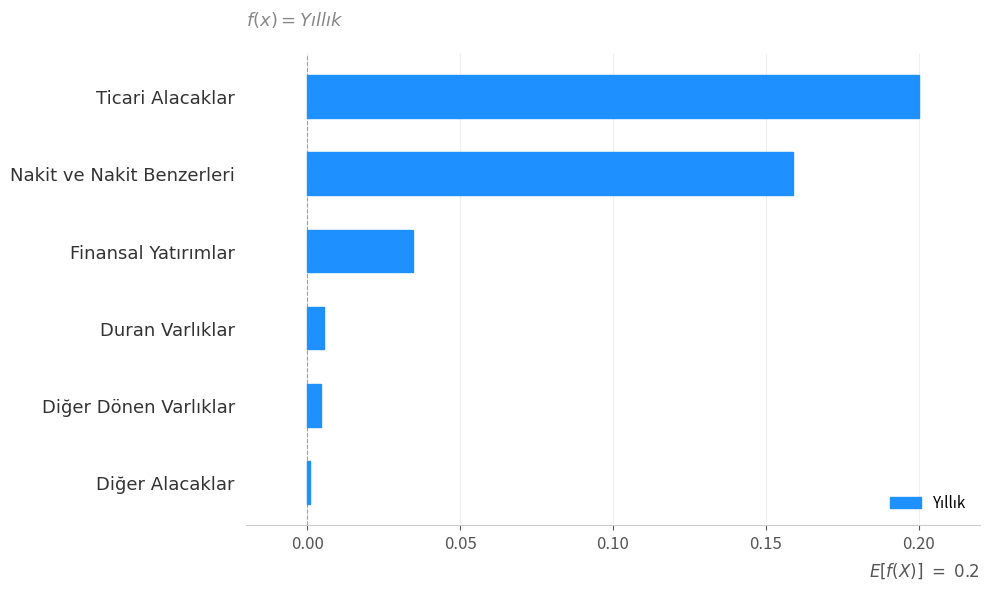

The chart shows a value of 0.3 at Nakit ve Nakit Benzerleri. True or false?

False